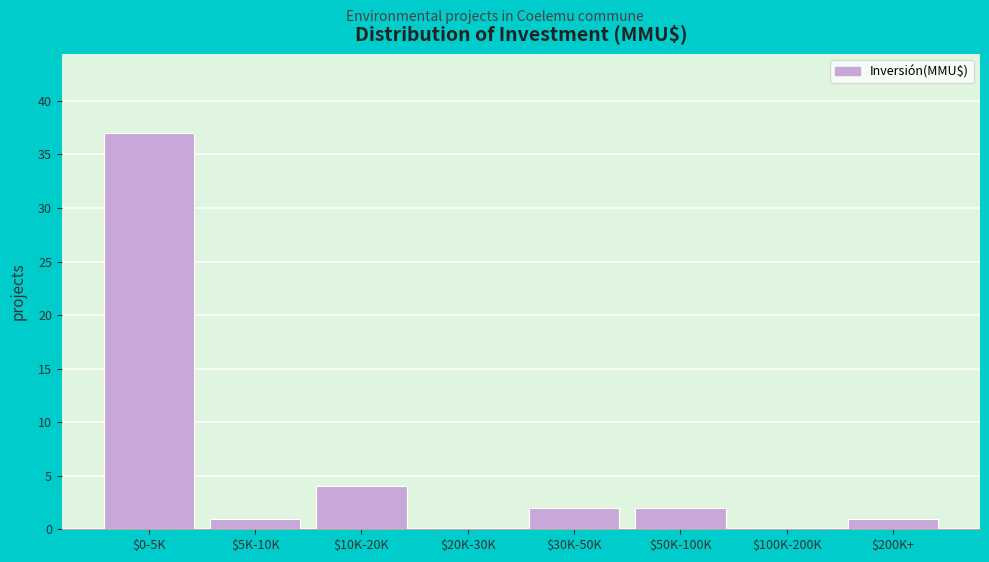

Where is the data nearest to the value 18?

$10K-20K